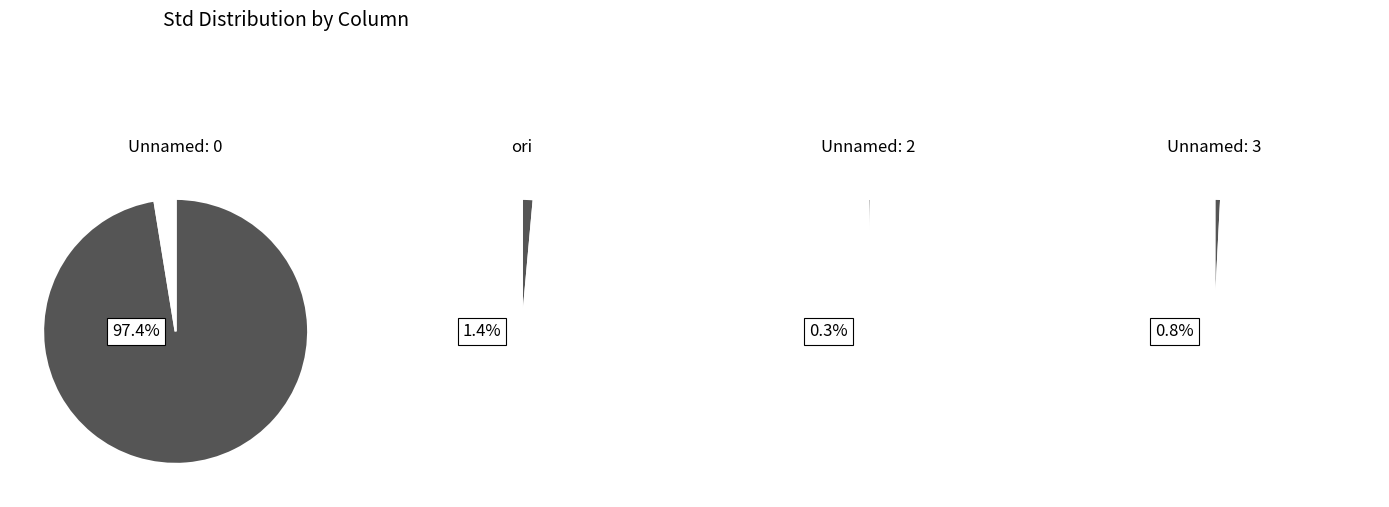

What is the change in value from Unnamed: 0 to Unnamed: 3?

-551.0